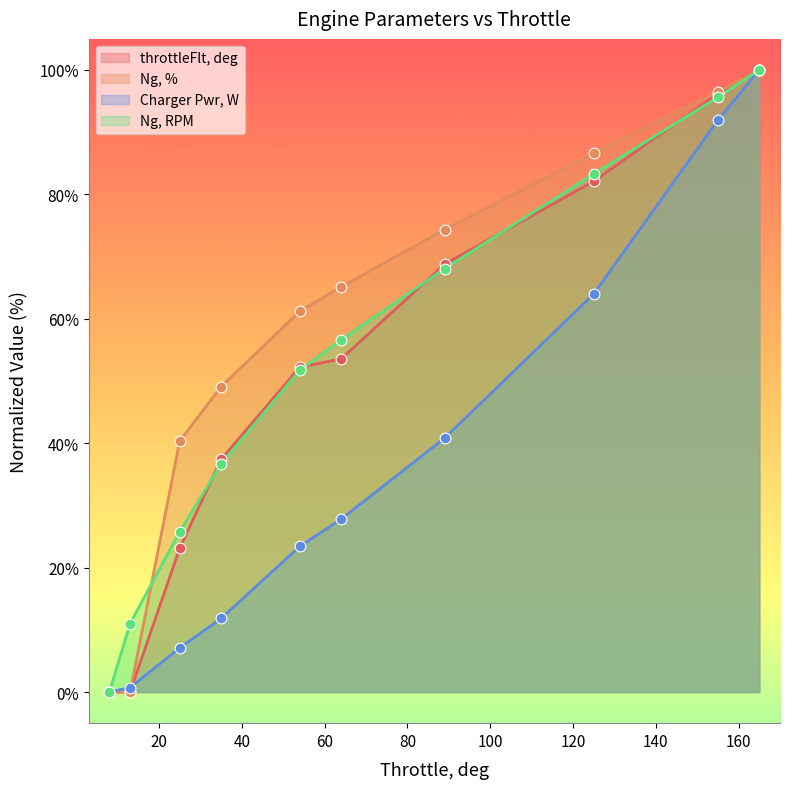

Is the value of throttleFlt, deg at 13 greater than the value of Ng, RPM at 125?

No